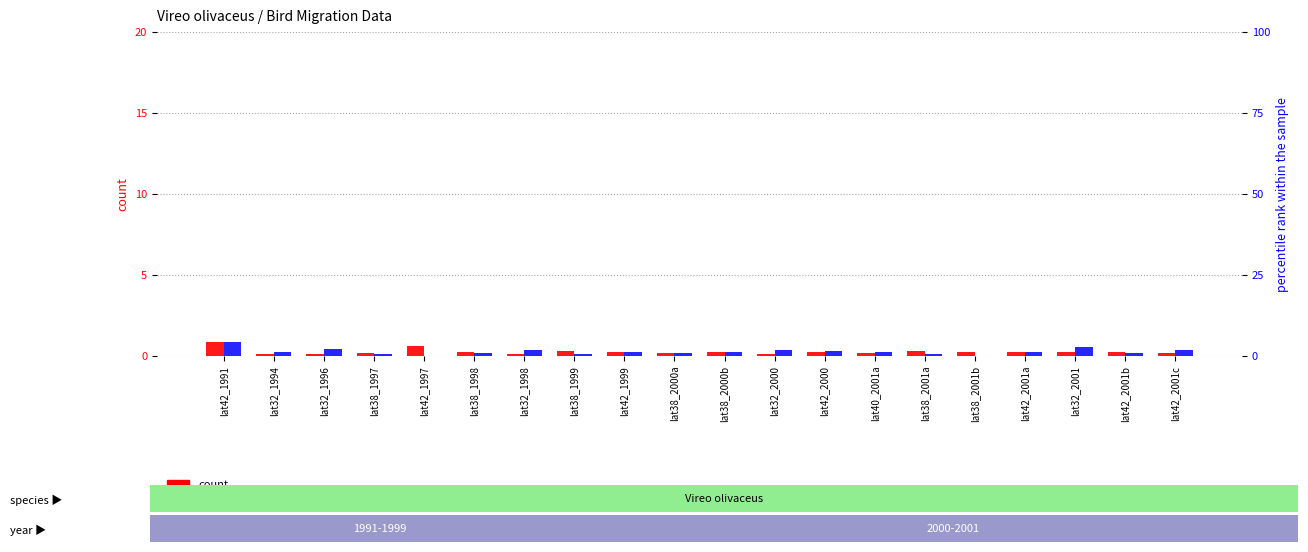

What is the greatest value displayed?

4.4